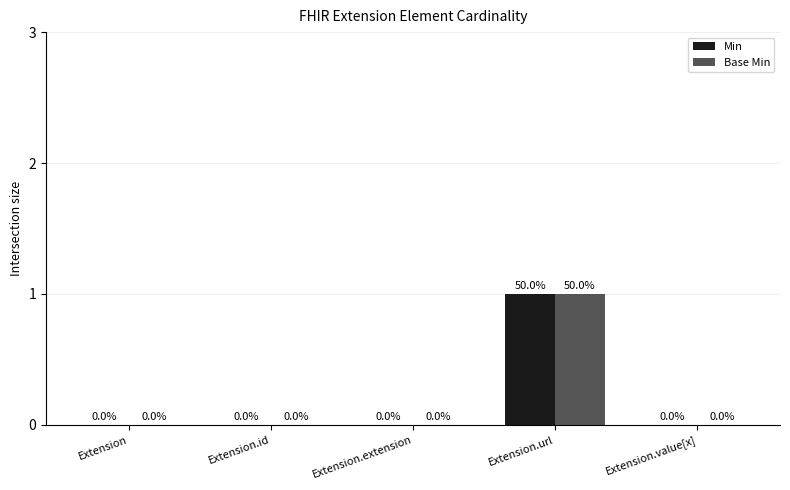

Which label corresponds to the largest value in the chart?

Extension.url